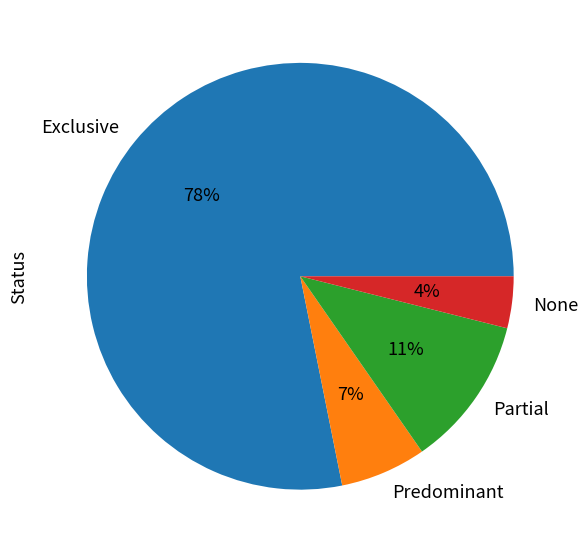

Which category accounts for the majority?

Exclusive